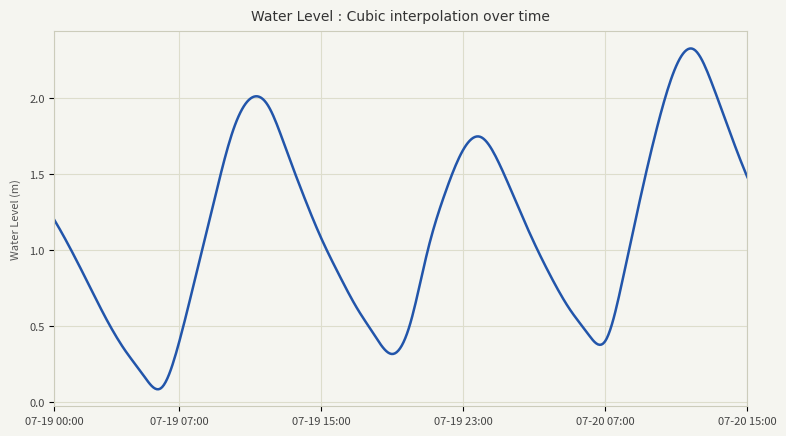

Is this an area chart (filled region under the line)?

No